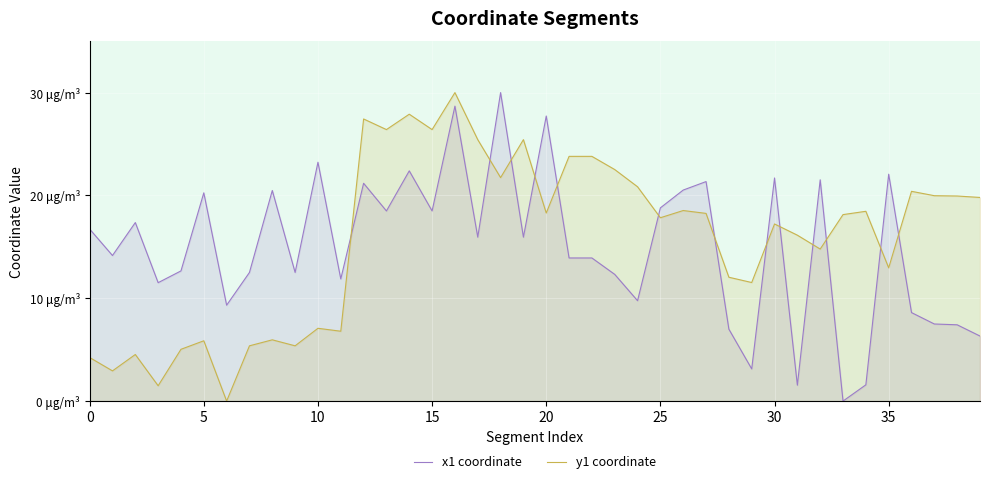

Which series has the largest range (max minus min)?

x1 coordinate